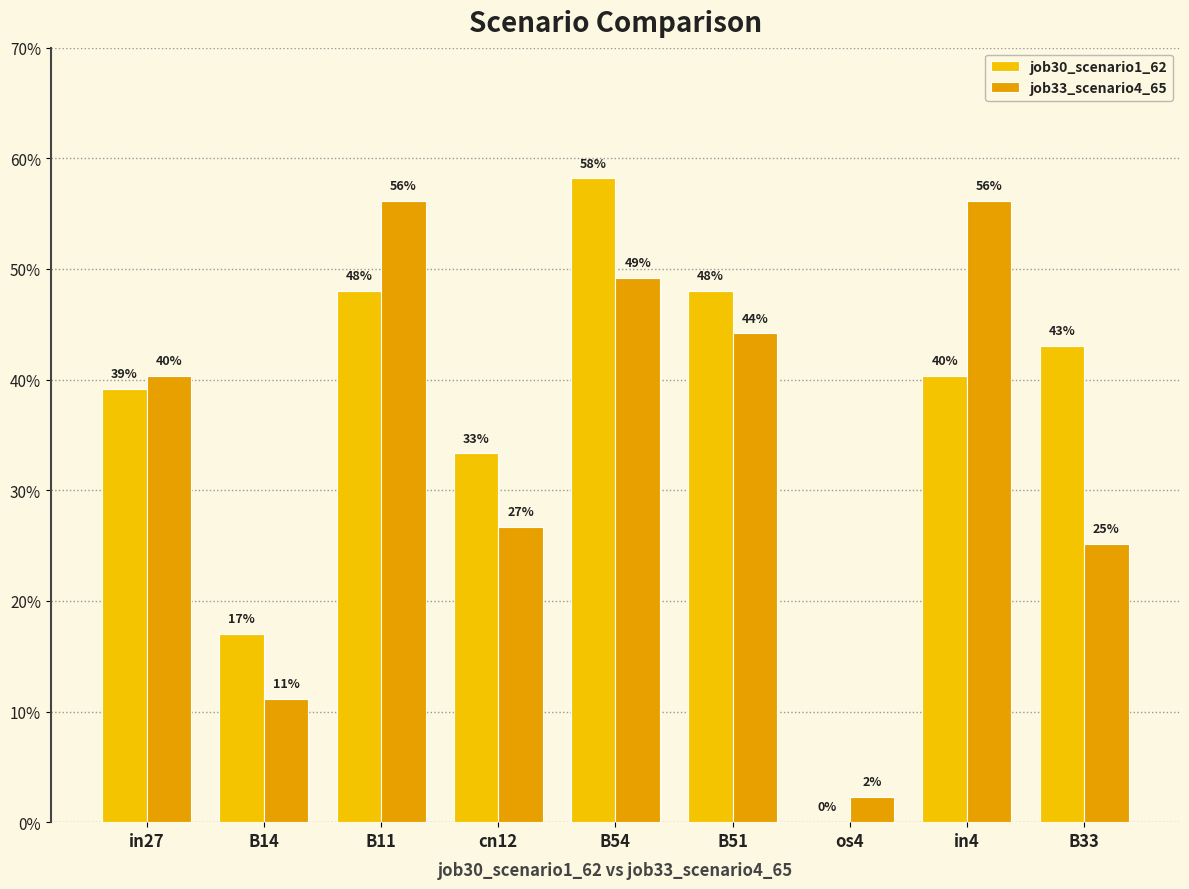

Are the bars grouped side by side (vs. stacked)?

Yes